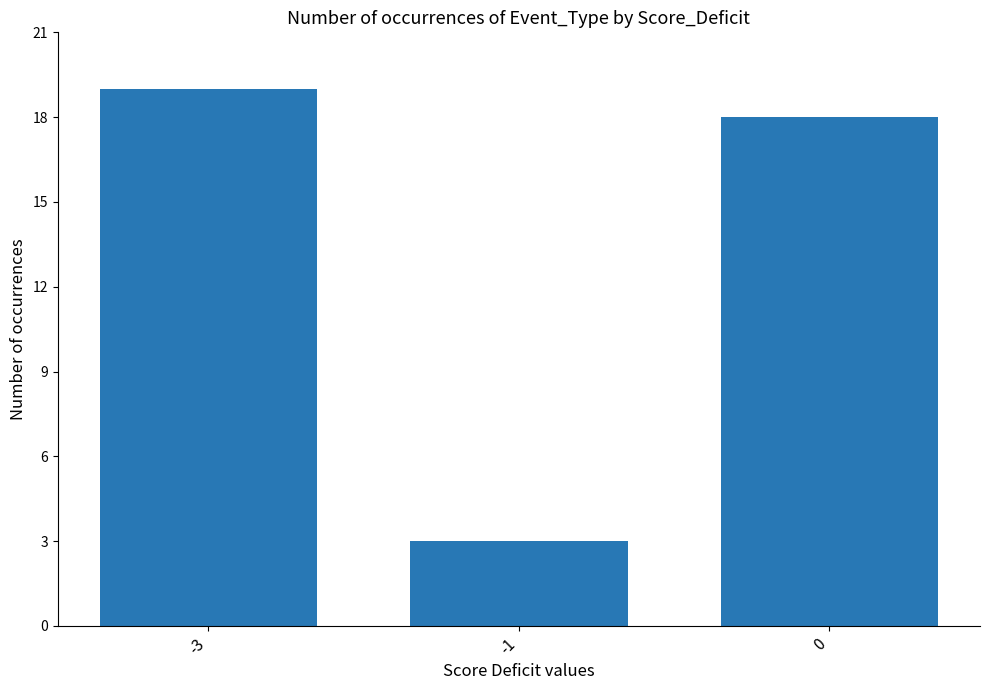

What is the minimum value shown in the chart?

3